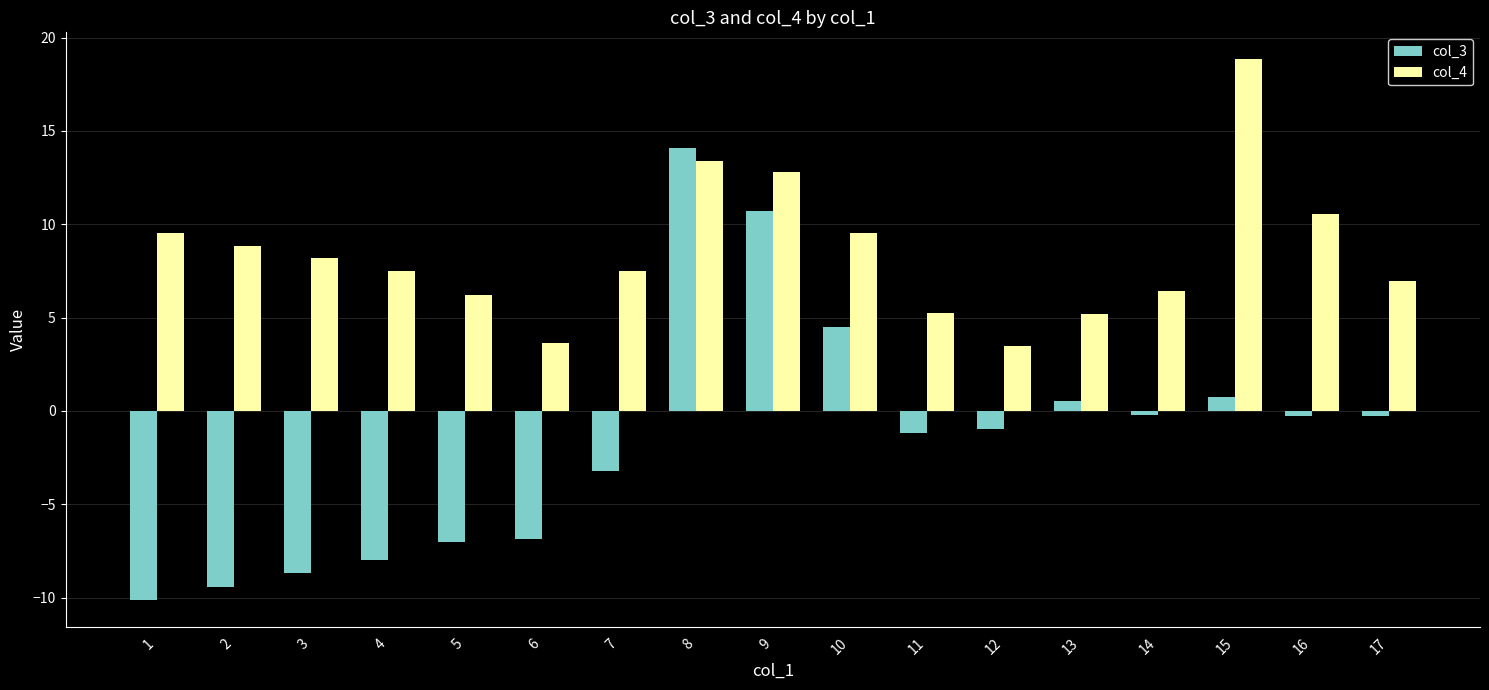

The col_3 series shows -10.1 at 1. True or false?

True